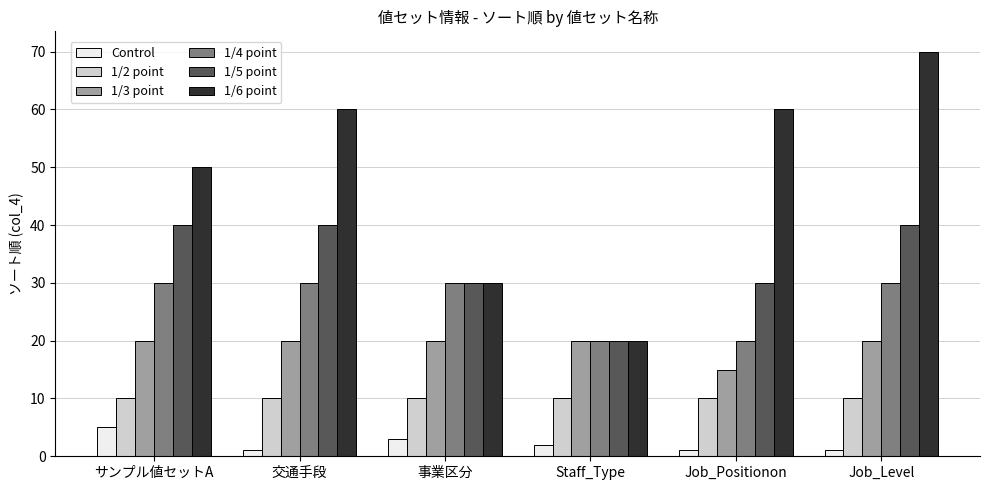

What is the smallest value displayed?

1